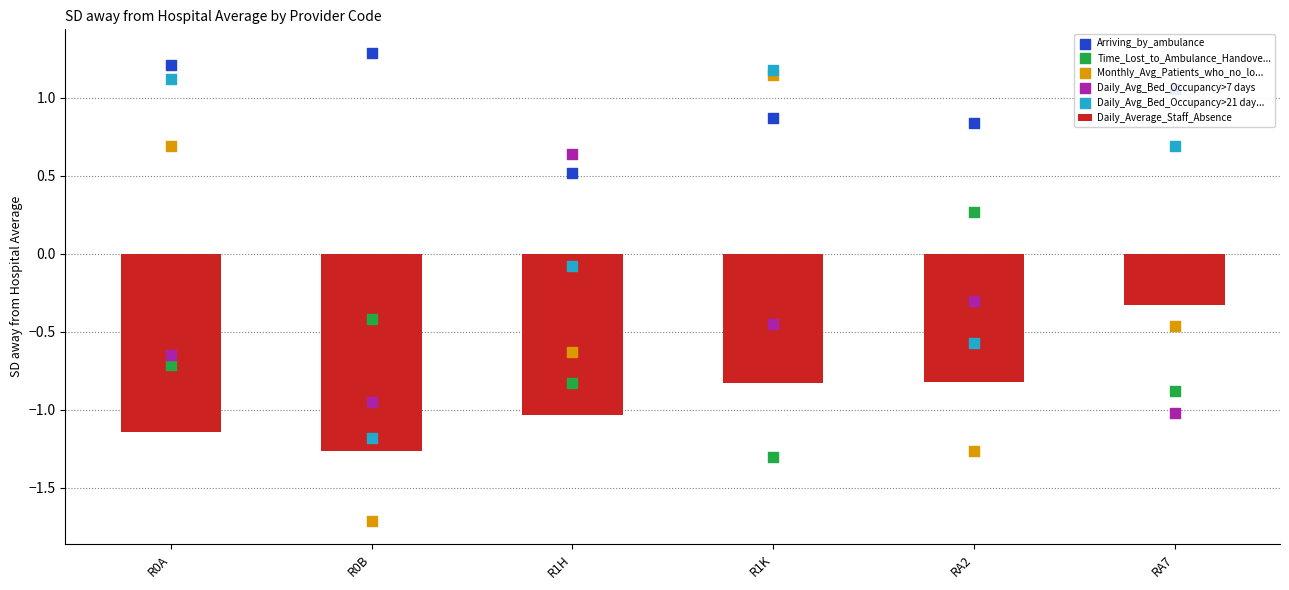

What are all the series names shown in the legend?

Daily_Average_Staff_Absence, Arriving_by_ambulance, Time_Lost_to_Ambulance_Handove..., Monthly_Avg_Patients_who_no_lo..., Daily_Avg_Bed_Occupancy>7 days, Daily_Avg_Bed_Occupancy>21 day...